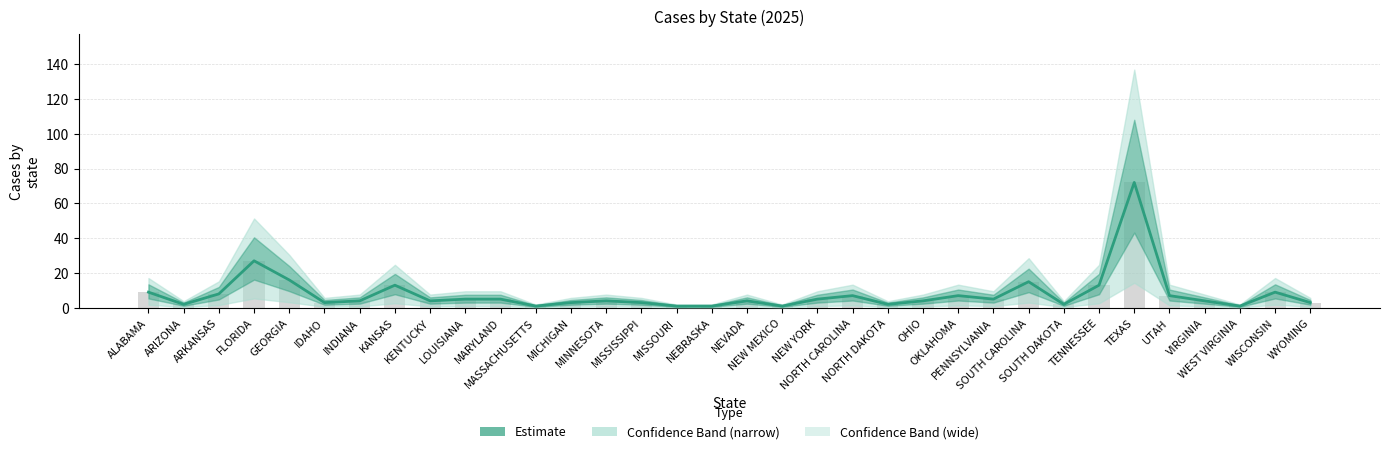

What is the label of the 31st bar from the left?

VIRGINIA